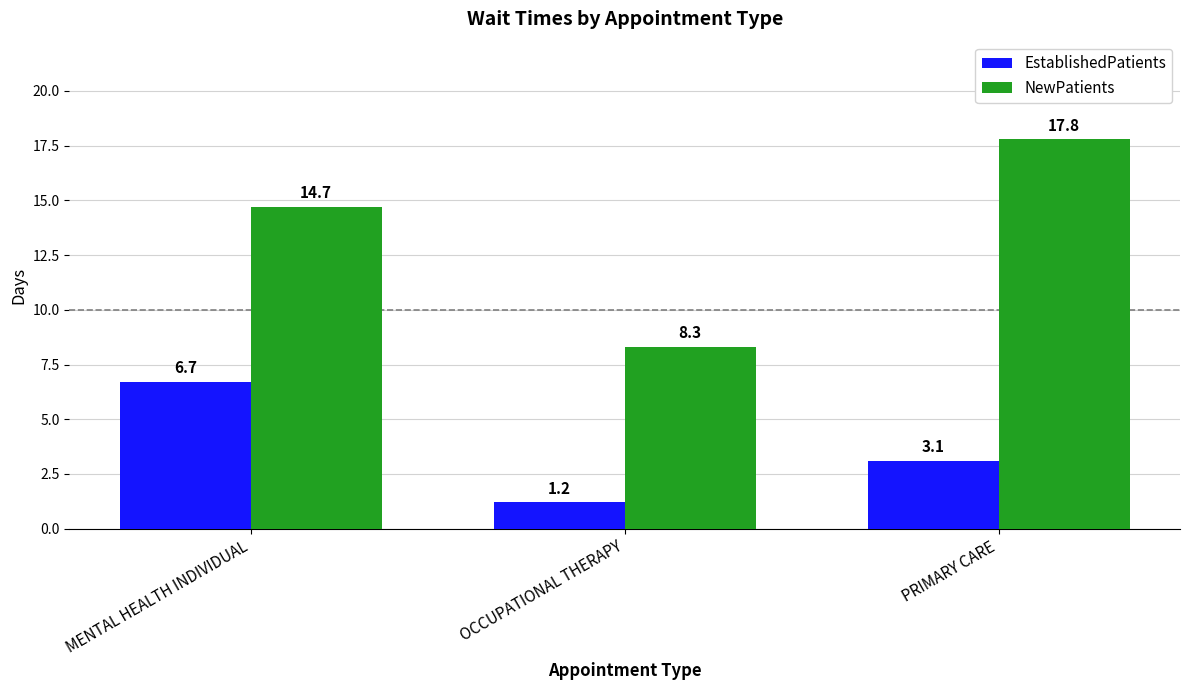

How many distinct data groups are displayed?

2